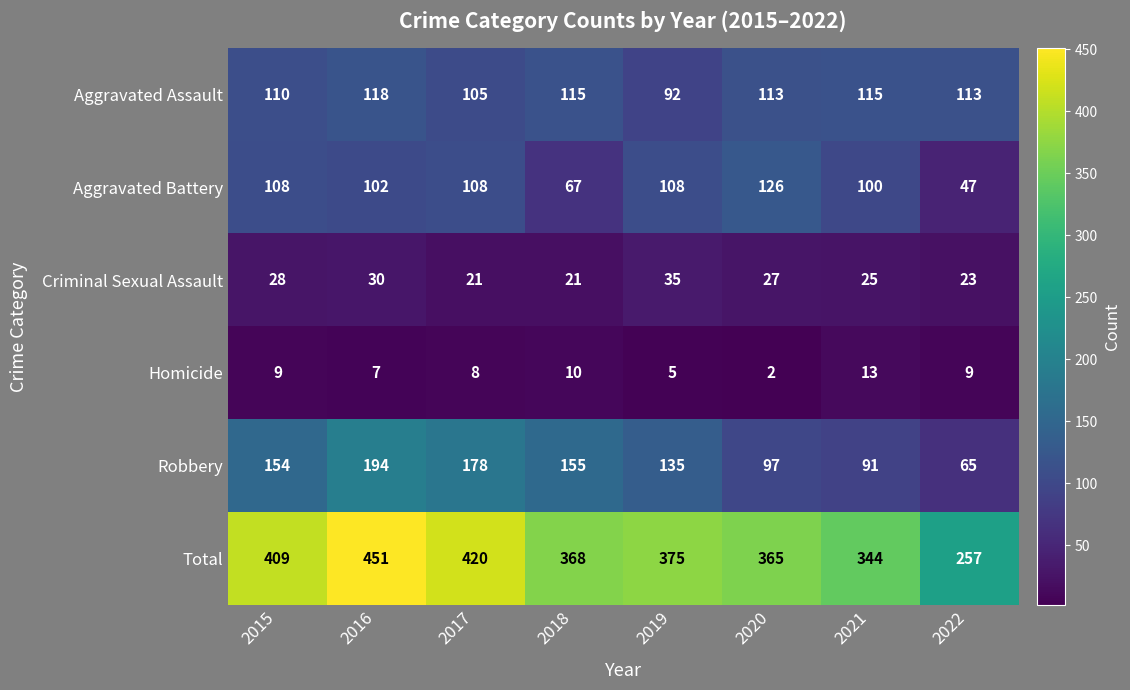

Is it true that Total equals 281 at 2015?

False